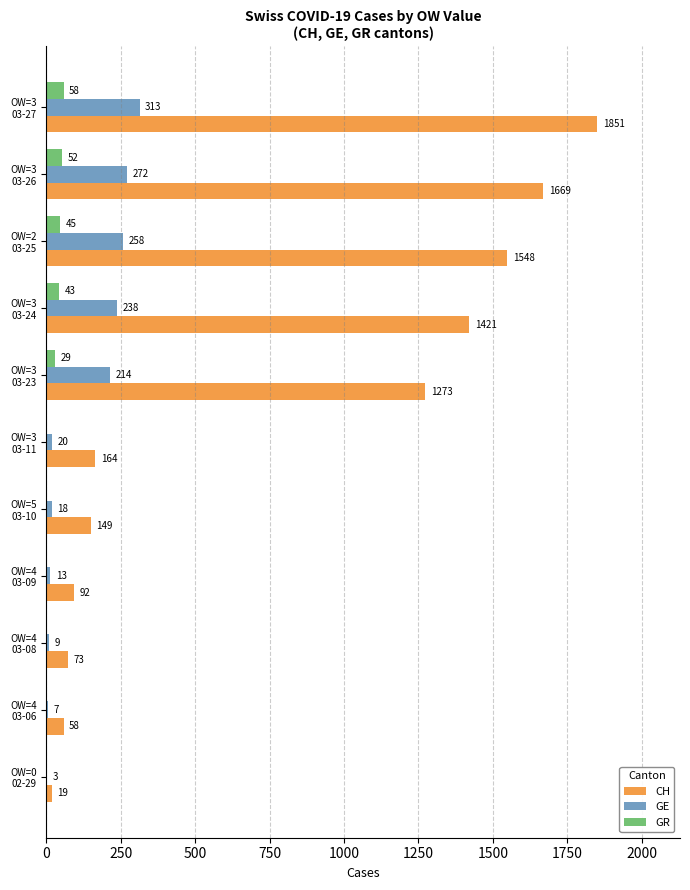

At which category is the sum across all series the highest?

OW=3
03-27